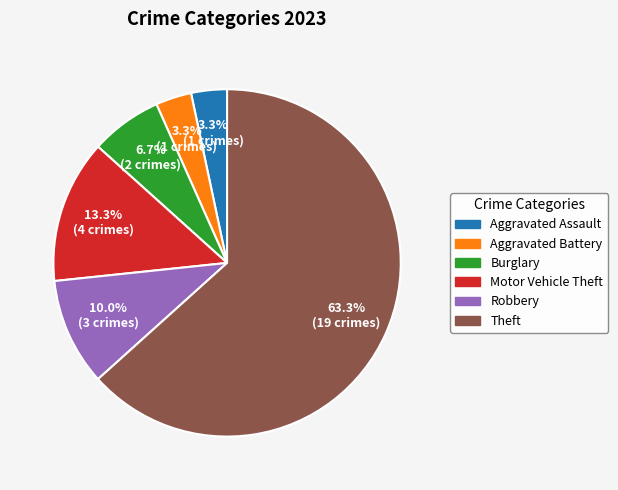

Which category has the biggest portion of the pie?

Theft